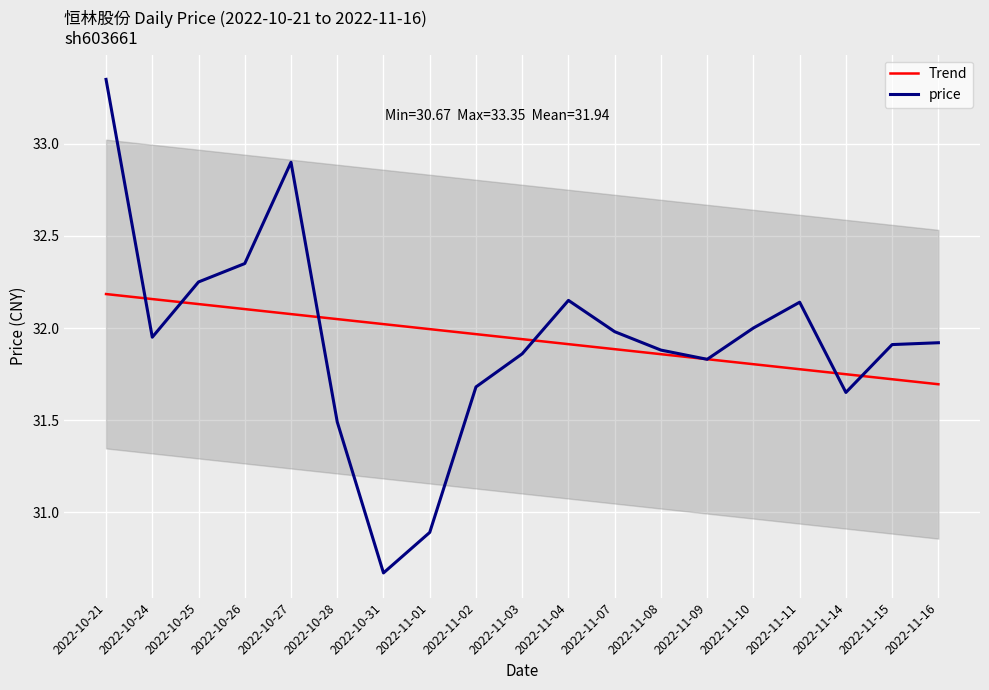

How many intersections are there between price and Trend?

8